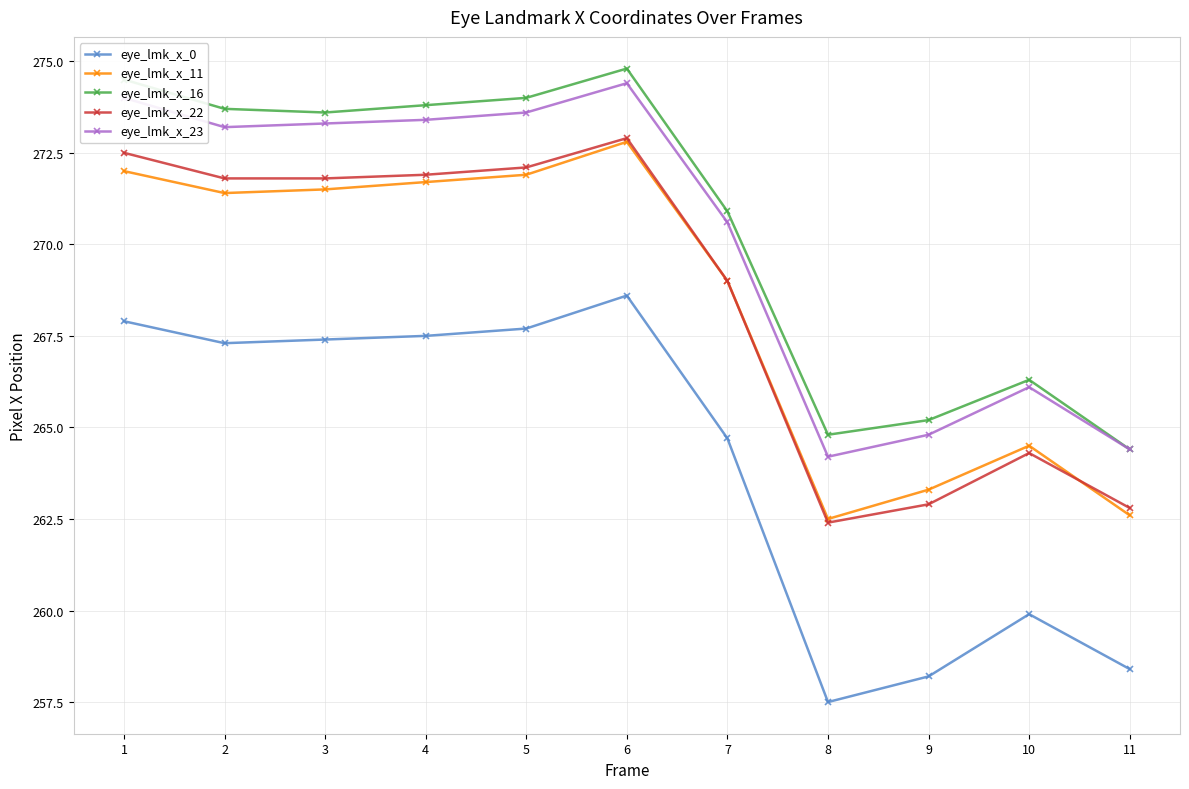

How many distinct data groups are displayed?

5